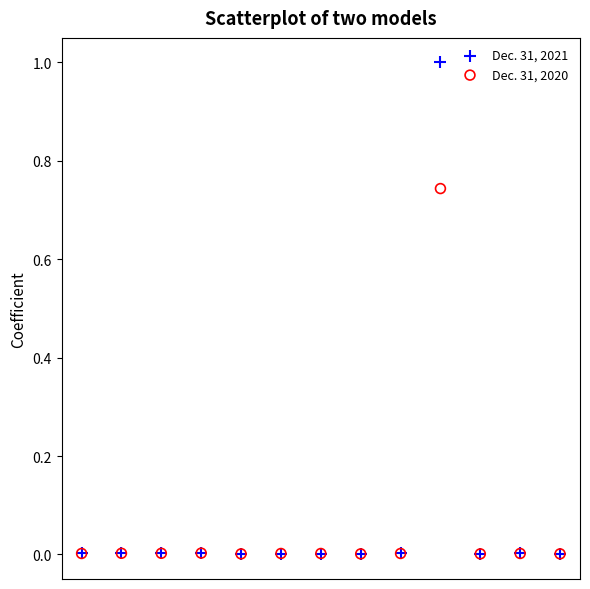

What are all the series names shown in the legend?

Dec. 31, 2021, Dec. 31, 2020